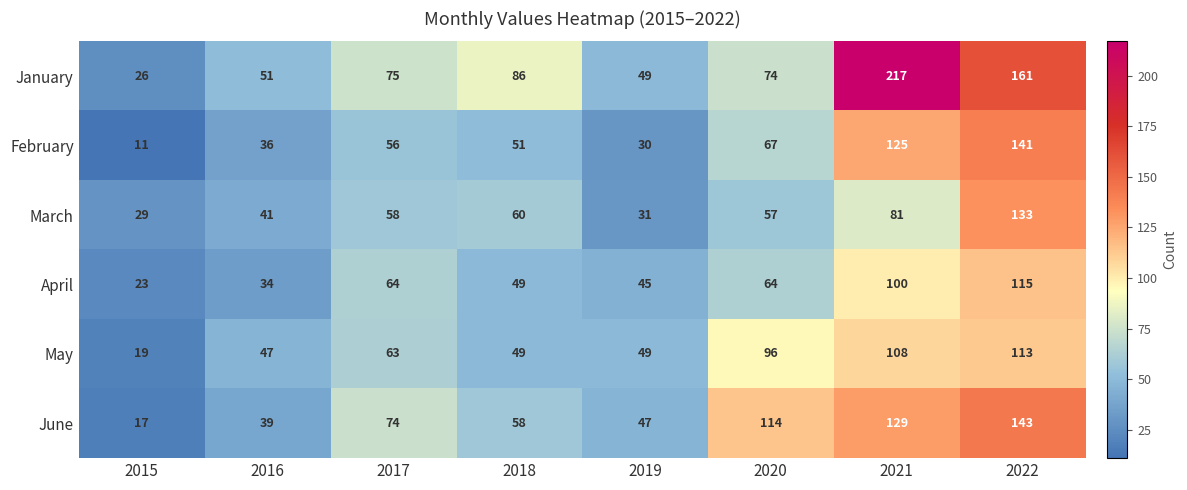

Which category has the lowest value across all series?

2015